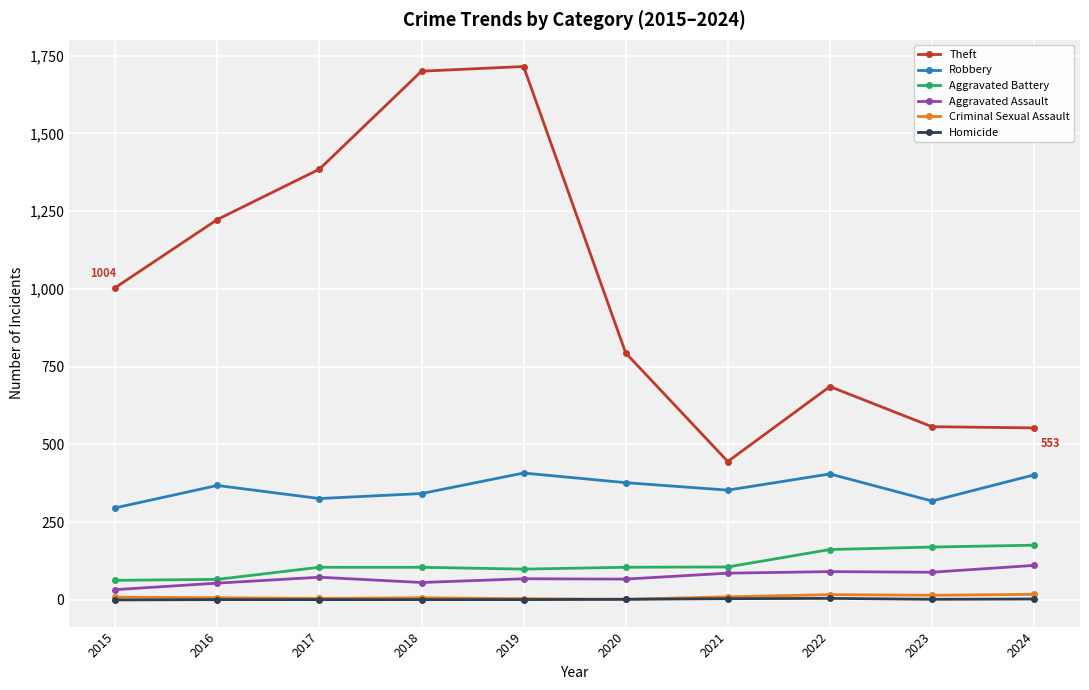

Is it true that Aggravated Battery equals 162 at 2022?

True